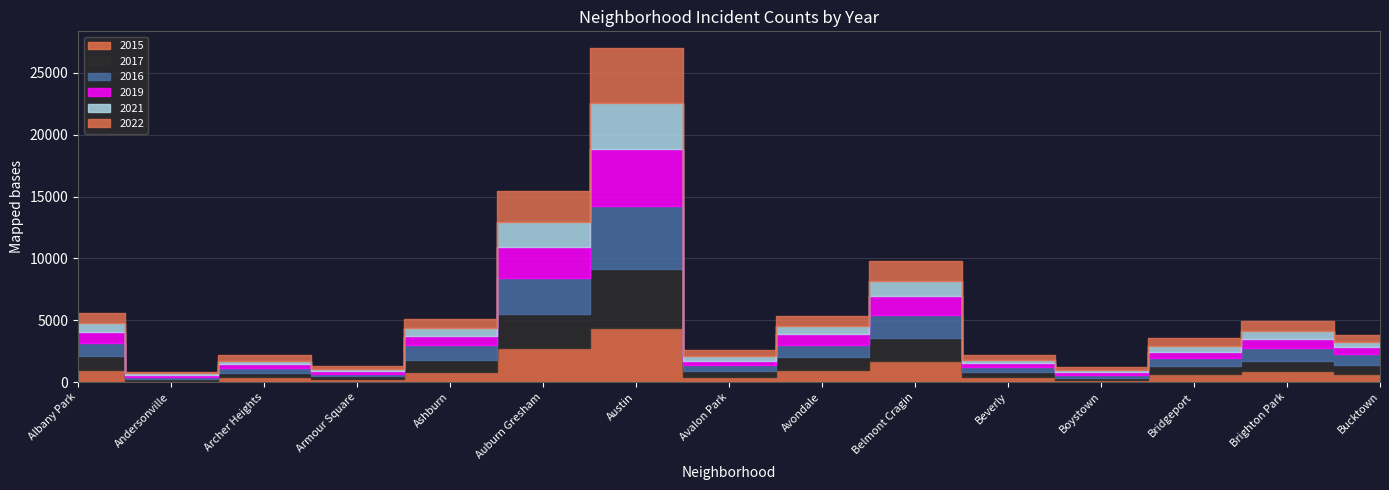

At how many categories does at least one series exceed 1643?

3